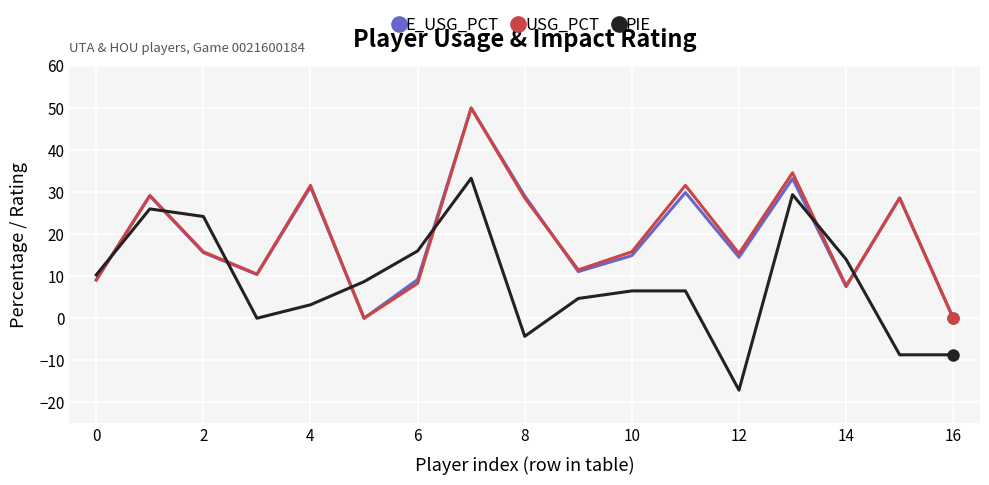

True or false: USG_PCT and PIE intersect in this chart.

True